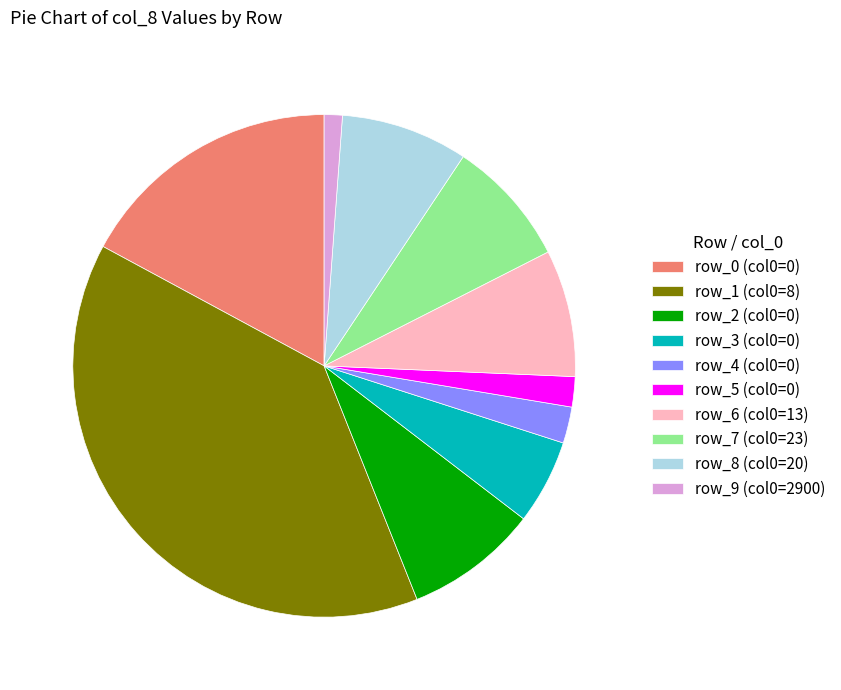

Count the number of slices in the pie.

10